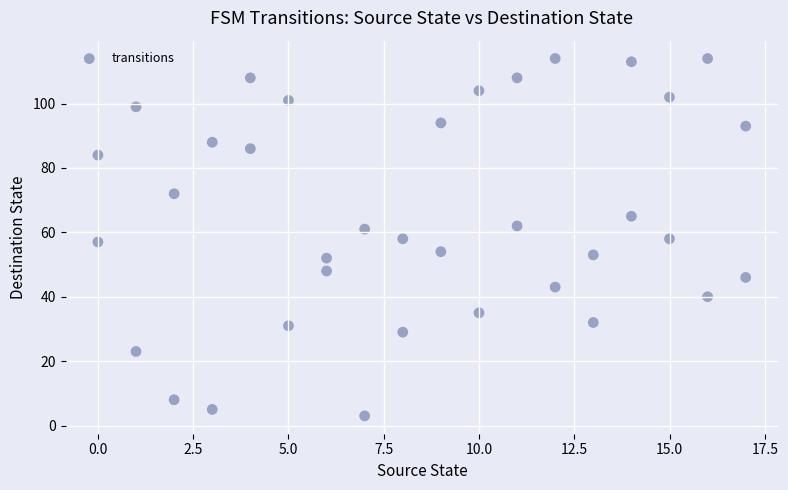

What is the range of X values (max minus min)?

17